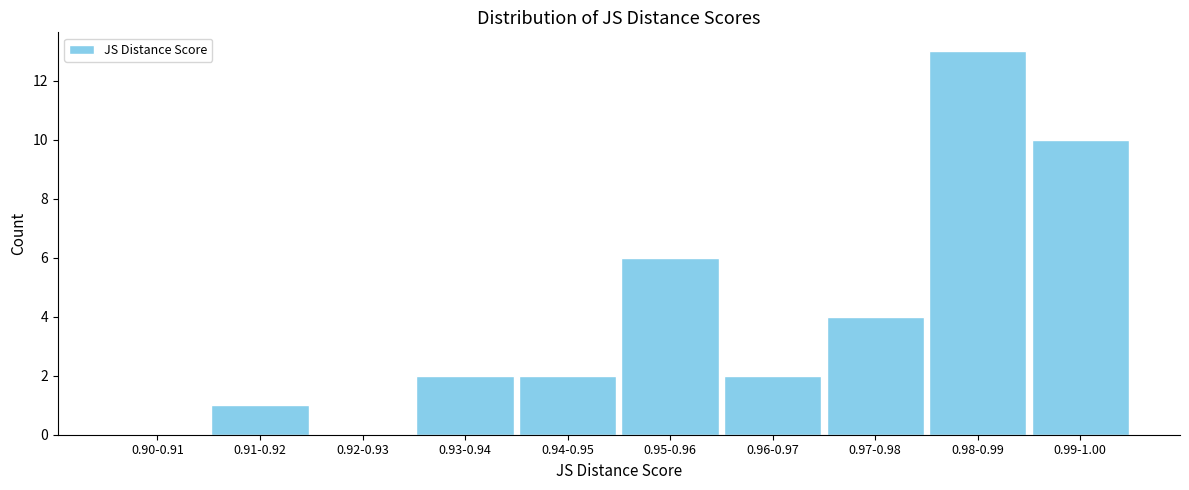

Reading left to right, extract all data points from this chart.

0.90-0.91=0	0.91-0.92=1	0.92-0.93=0	0.93-0.94=2	0.94-0.95=2	0.95-0.96=6	0.96-0.97=2	0.97-0.98=4	0.98-0.99=13	0.99-1.00=10